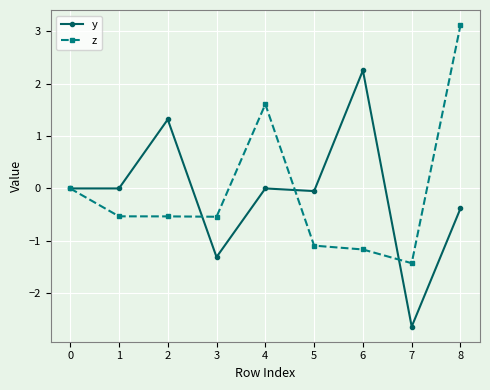

What is the total value across all series at 1?

-0.5